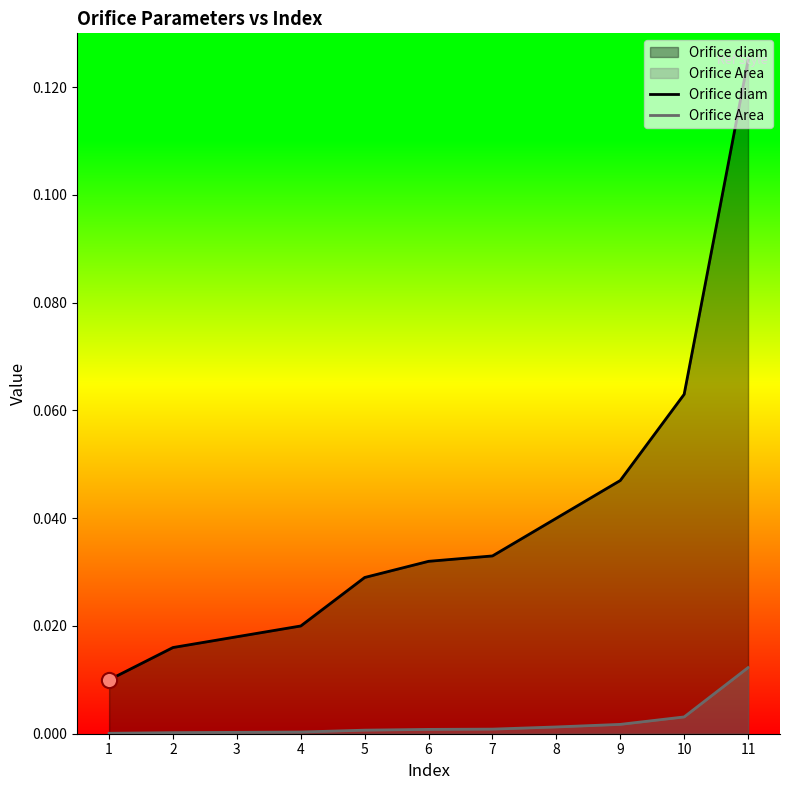

What are all the series names shown in the legend?

Orifice diam, Orifice Area